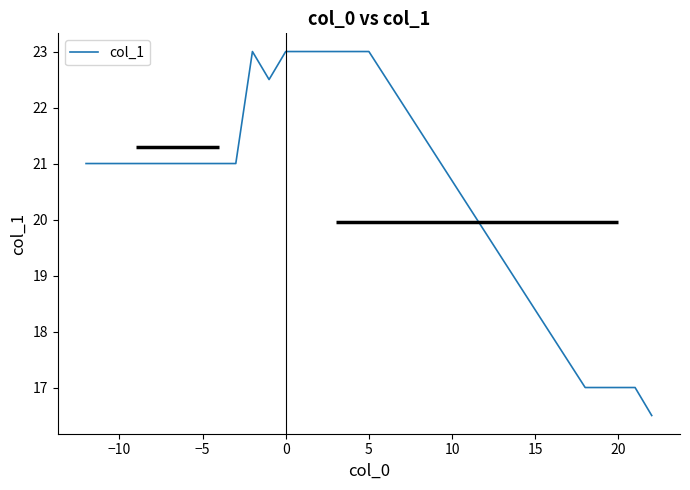

True or false: the data has more than 2 interior local peaks.

False